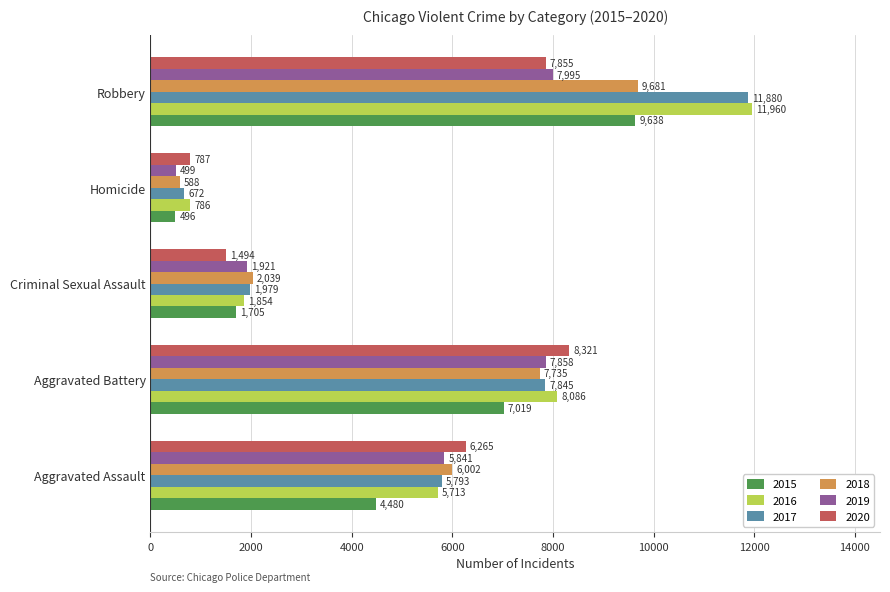

What is the difference between the second highest and second lowest values in the 2019 series?

5937